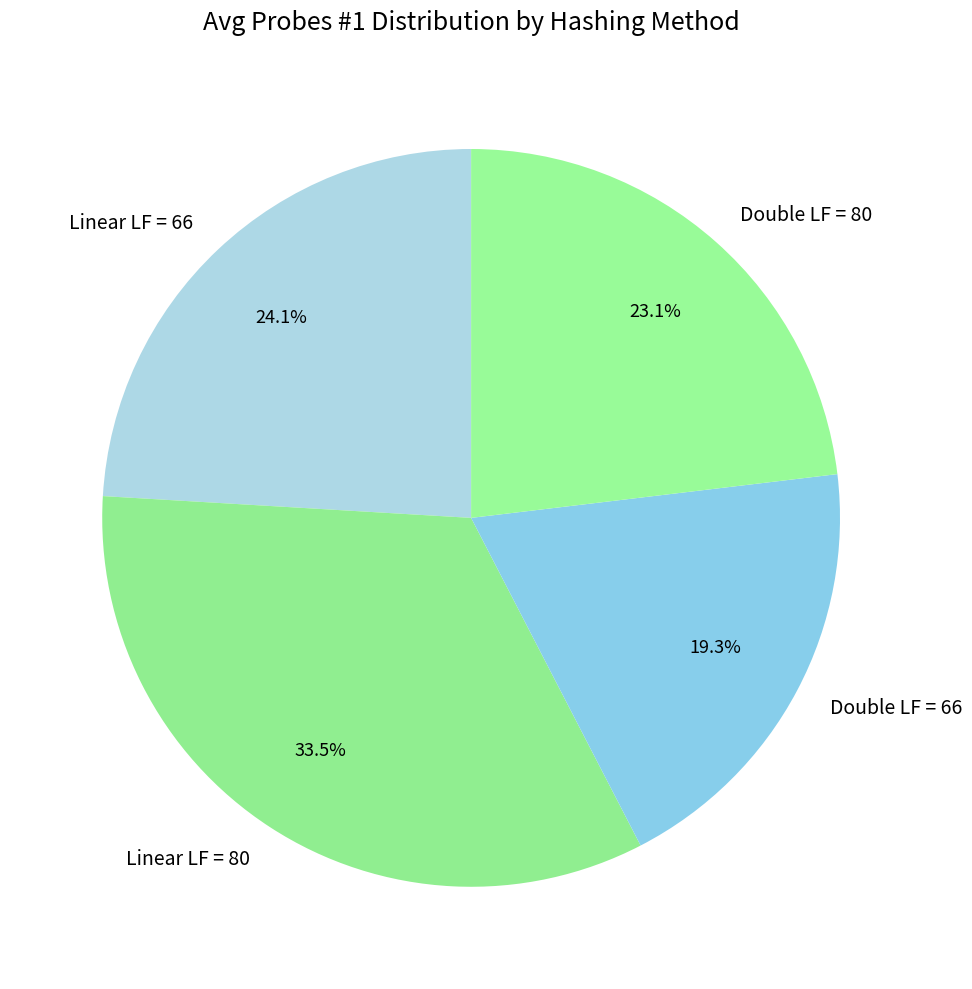

What percentage is NOT represented by Double LF = 66?

80.7%